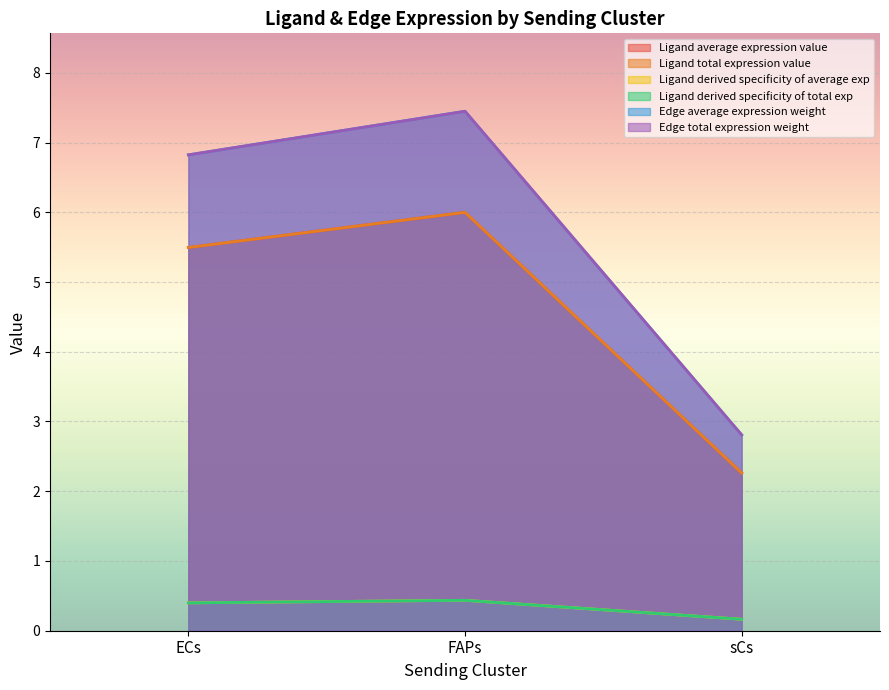

What is the spread (max minus min) of values at ECs?

6.4